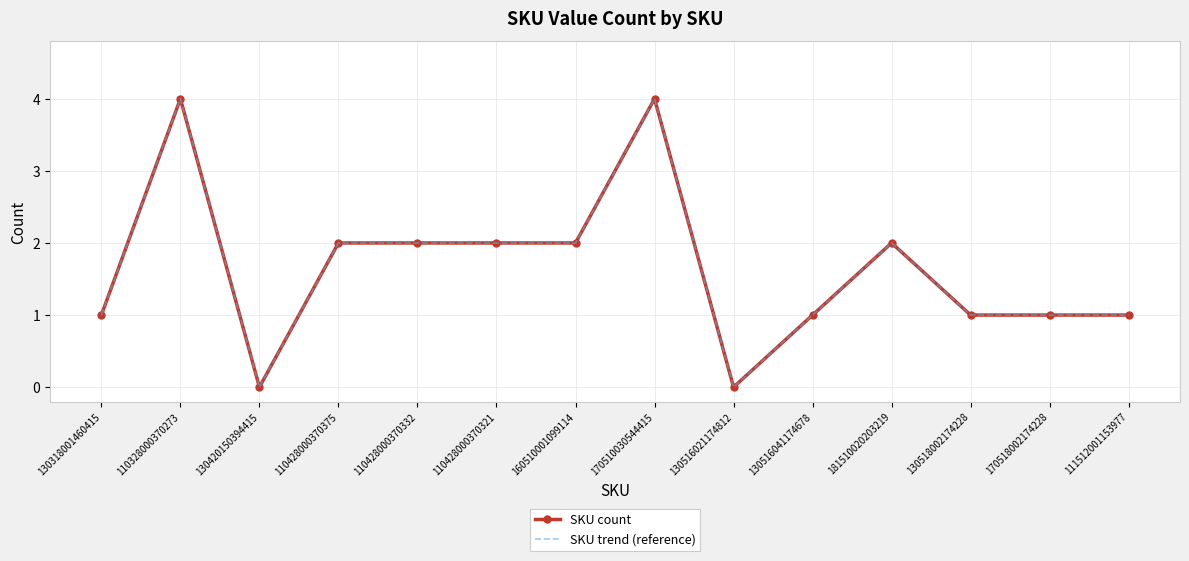

Is the value of SKU trend (reference) at 130420150394415 greater than the value of SKU count at 111512001153977?

No